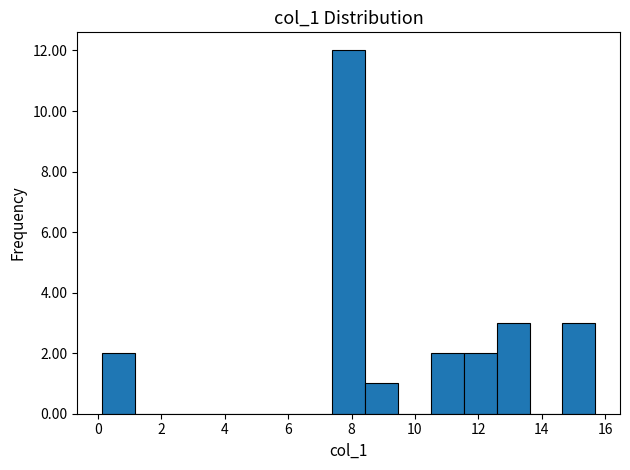

What is the height of the bar covering 14.6 to 15.6 on the x-axis? Neither the bar edges nor the heights are printed on the chart, so give them approximately, as read against the axes.

3